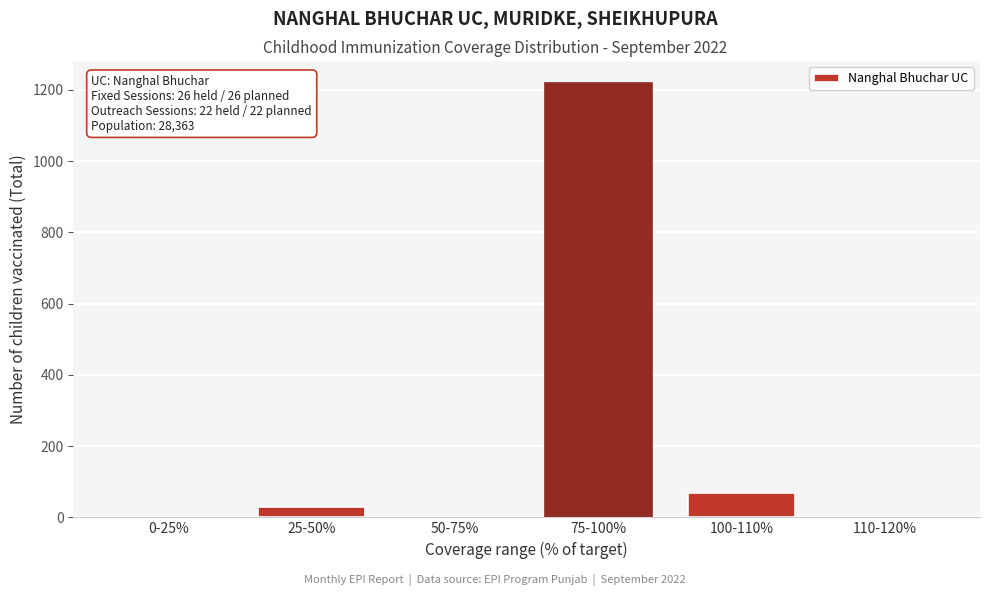

Reading right to left, what are all the values shown in this chart?

110-120%=0	100-110%=68	75-100%=1220	50-75%=0	25-50%=30	0-25%=0